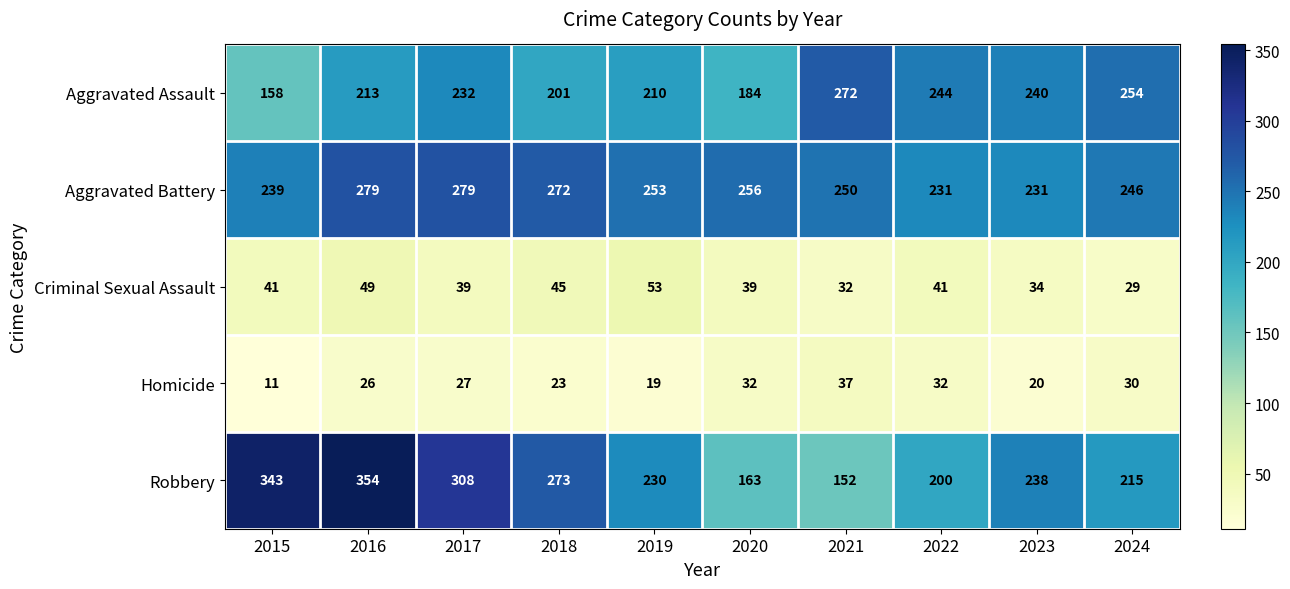

Between 2018 and 2024, which series saw the biggest shift?

Robbery